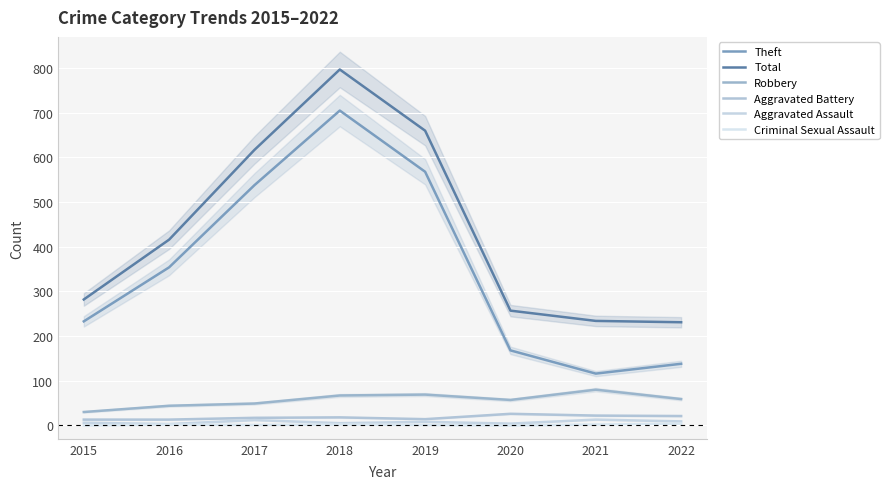

How many positive values does the Criminal Sexual Assault series have?

6